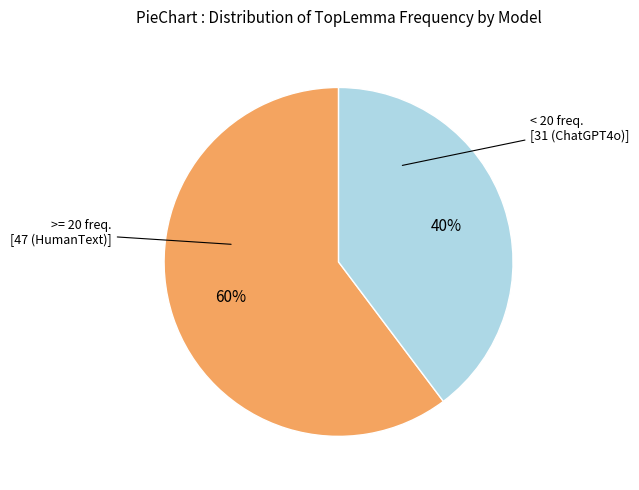

Is there any slice that represents more than half of the pie?

Yes